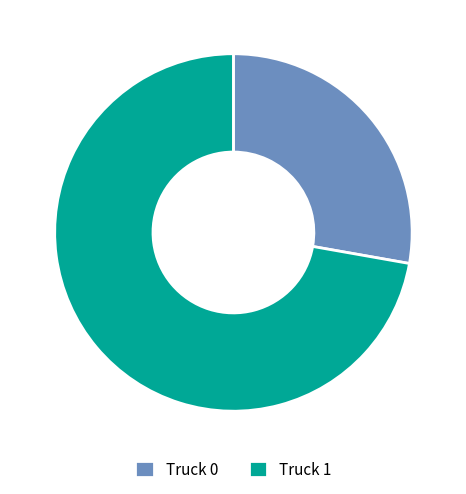

Combined, do Truck 1 and Truck 0 account for over 50%?

Yes